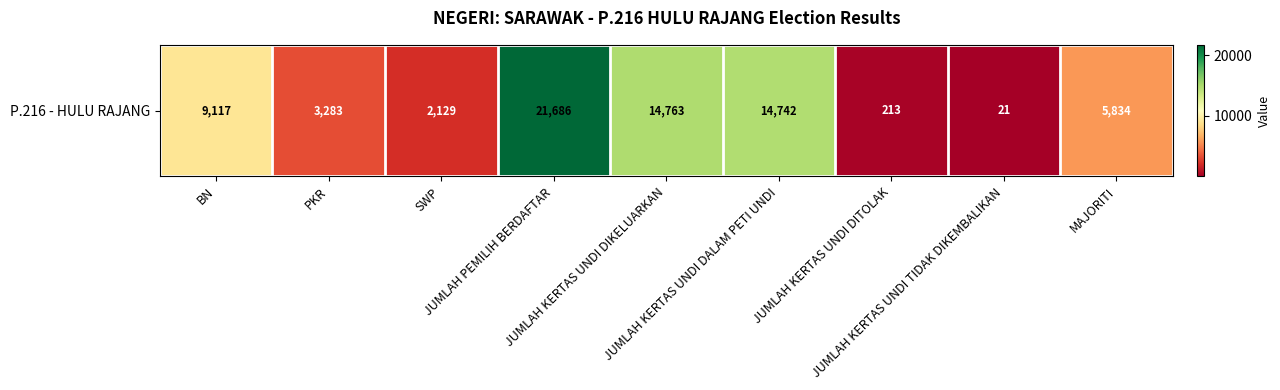

Reading right to left, extract all data points from this chart.

5834	21	213	14742	14763	21686	2129	3283	9117